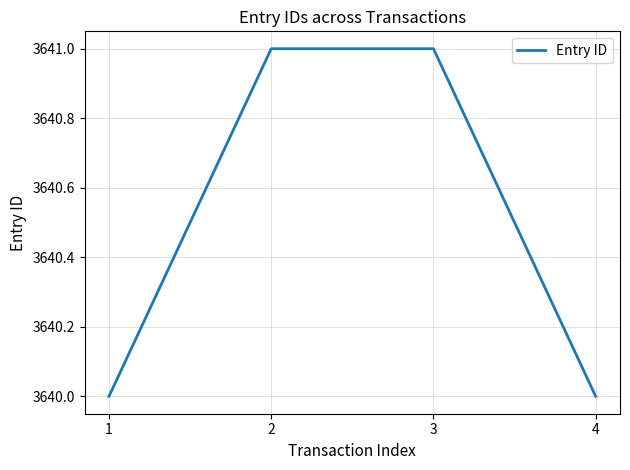

The chart shows a value of 3641 at 3. True or false?

True